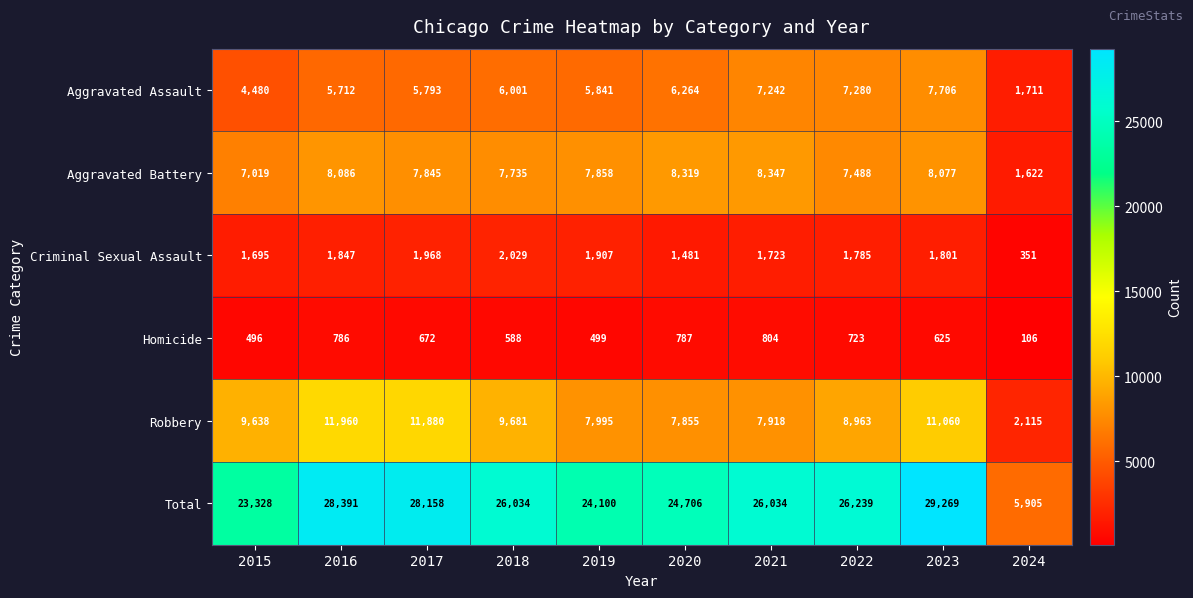

Is it true that Criminal Sexual Assault equals 3088 at 2017?

False